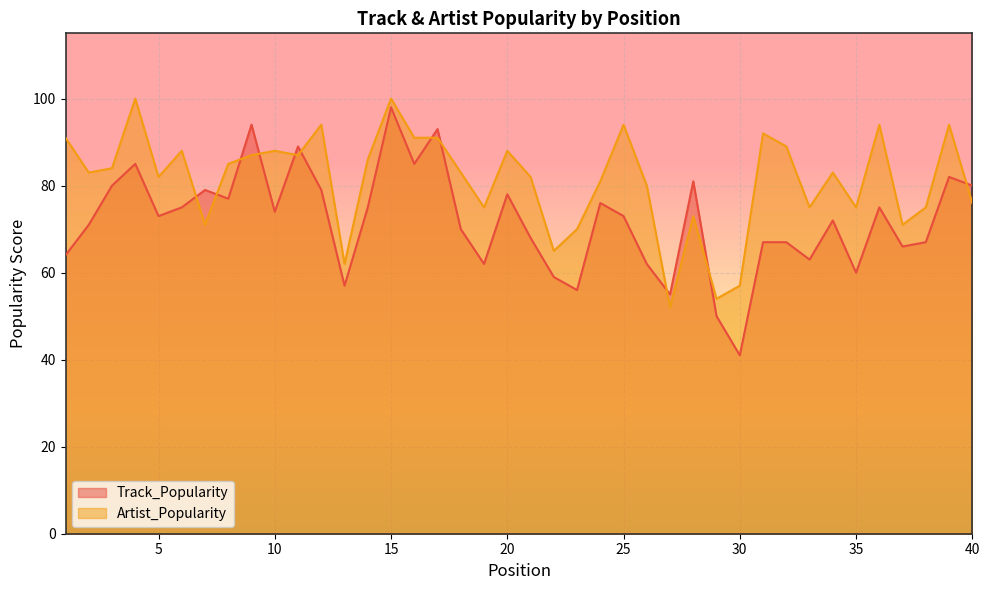

True or false: Artist_Popularity has a value of 122 at 7.

False